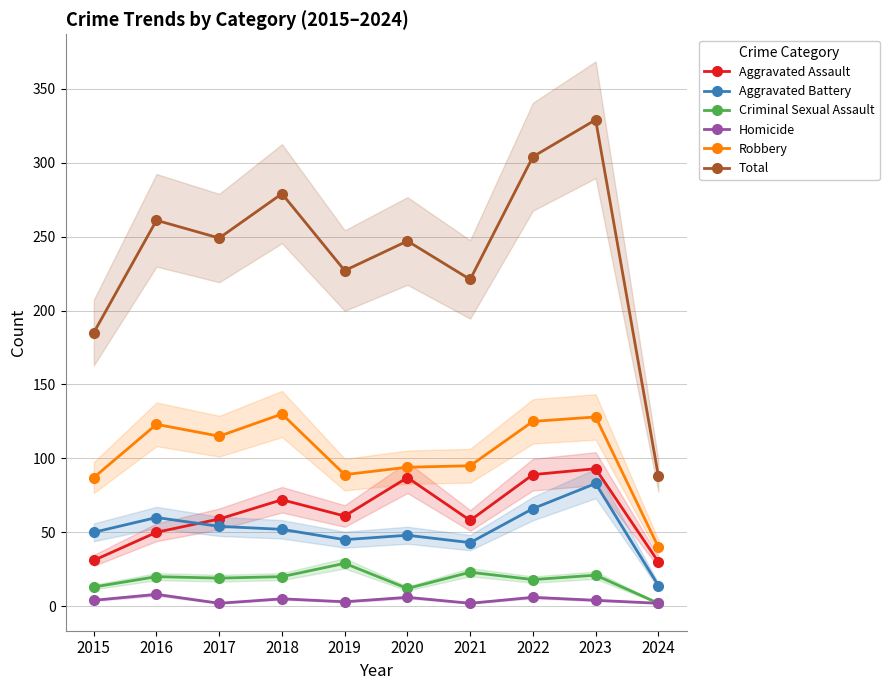

Which category has the highest value across all series?

2023